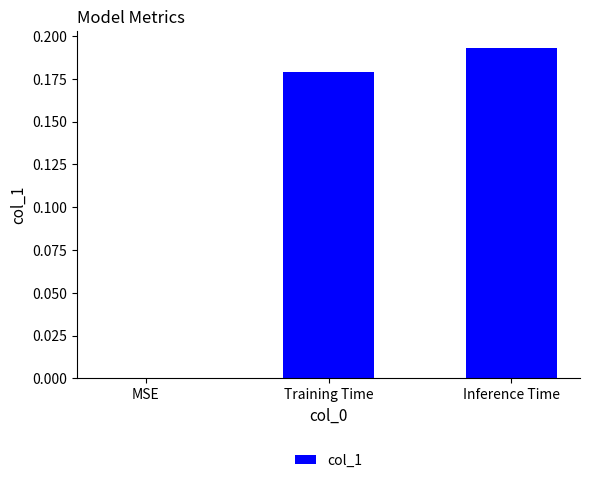

Which category has the highest value across all series?

Inference Time